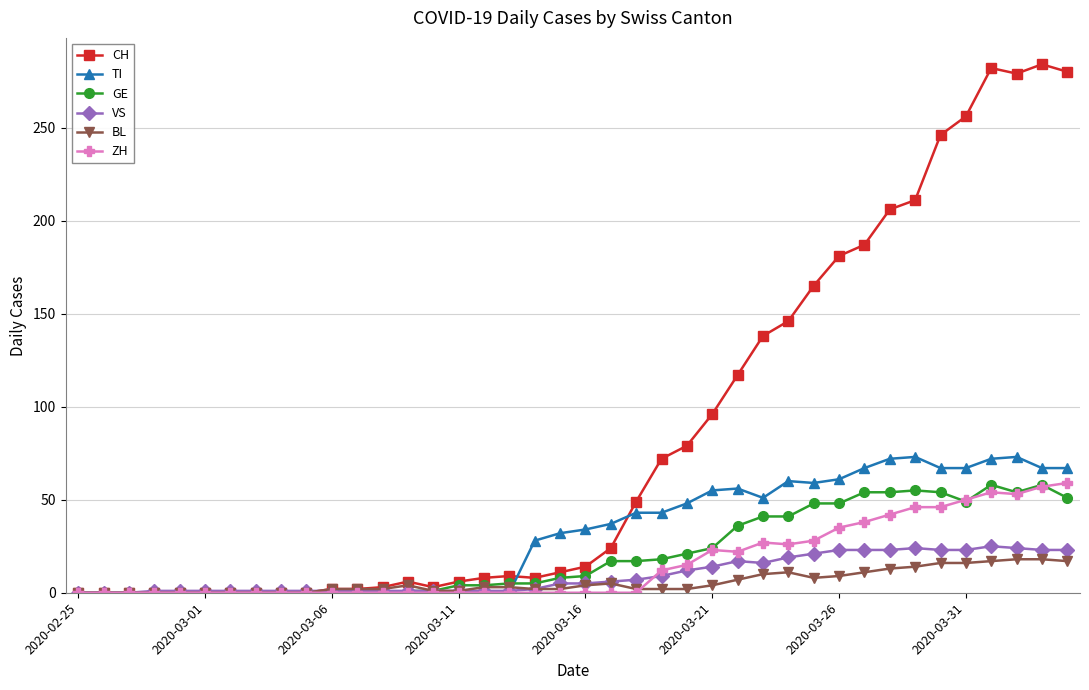

Which series has the largest total across all categories?

CH